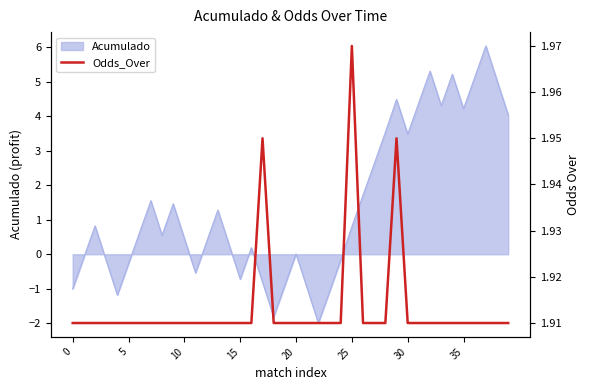

How many interior local peaks (higher than both neighbors) does the data have?

3